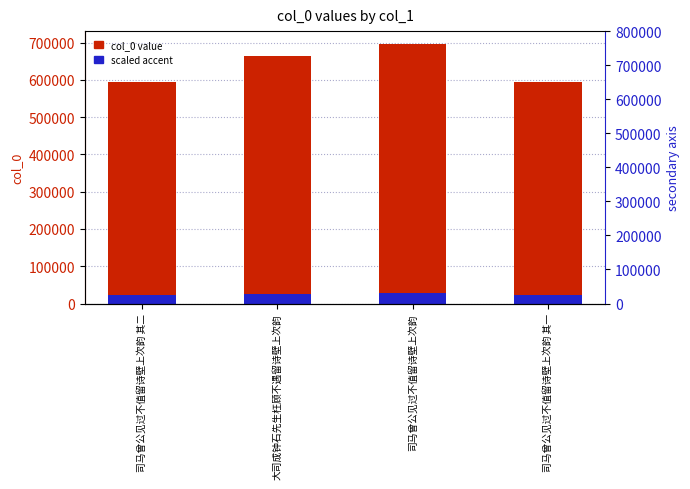

Is the value of col_0 value at 司马曾公见过不值留诗壁上次韵 其二 greater than the value of scaled accent at 司马曾公见过不值留诗壁上次韵 其一?

Yes